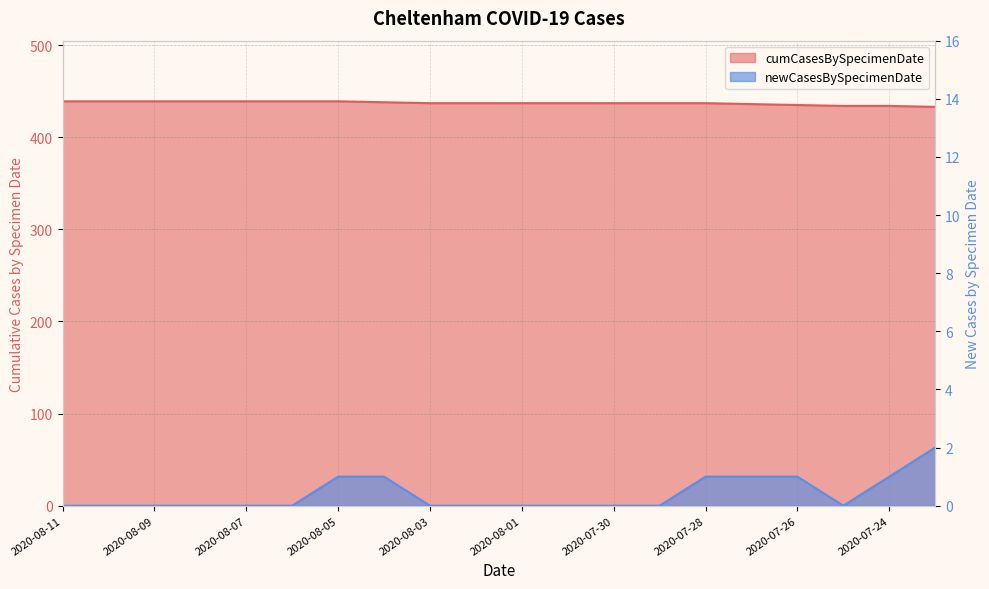

How many lines are shown in the chart?

2